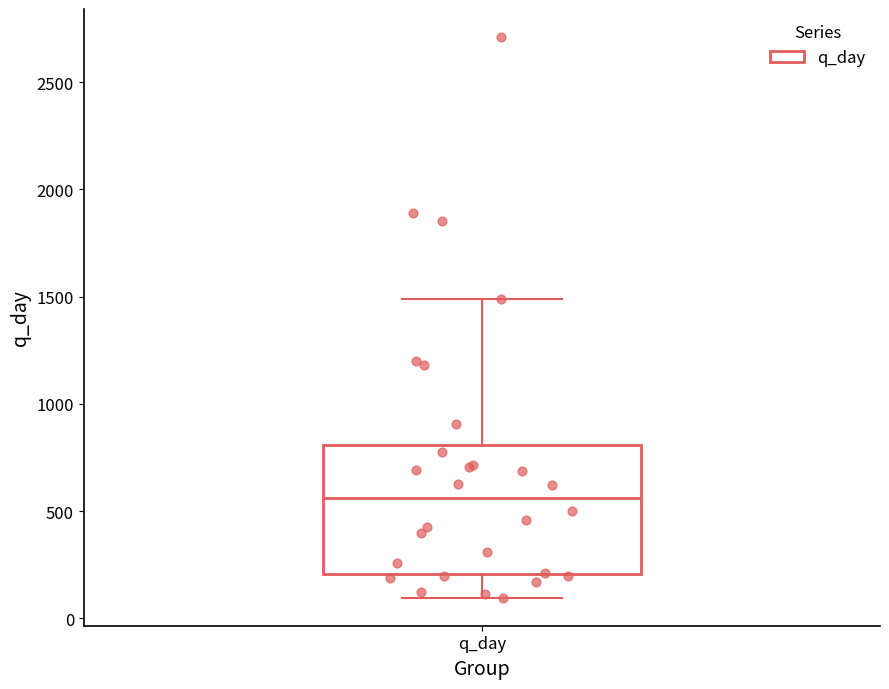

Where is the upper edge of the box for q_day on the y-axis? The values are not printed on the chart, so give them approximately, as read against the axis.

800